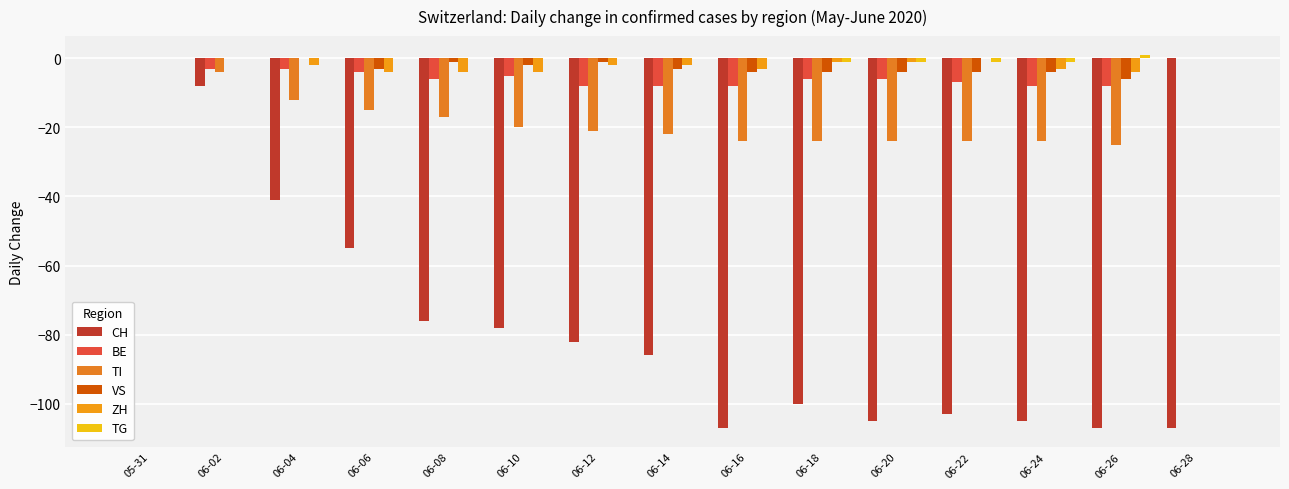

Are the bars grouped side by side (vs. stacked)?

Yes